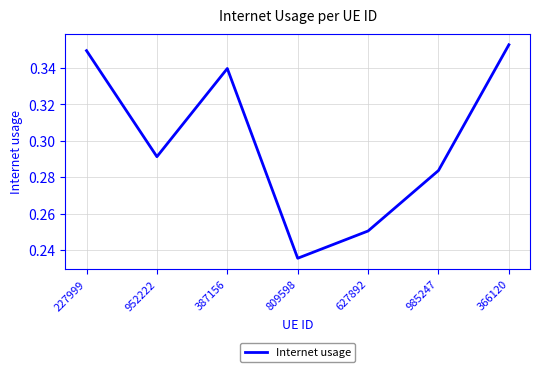

What position from the right is 952222?

6